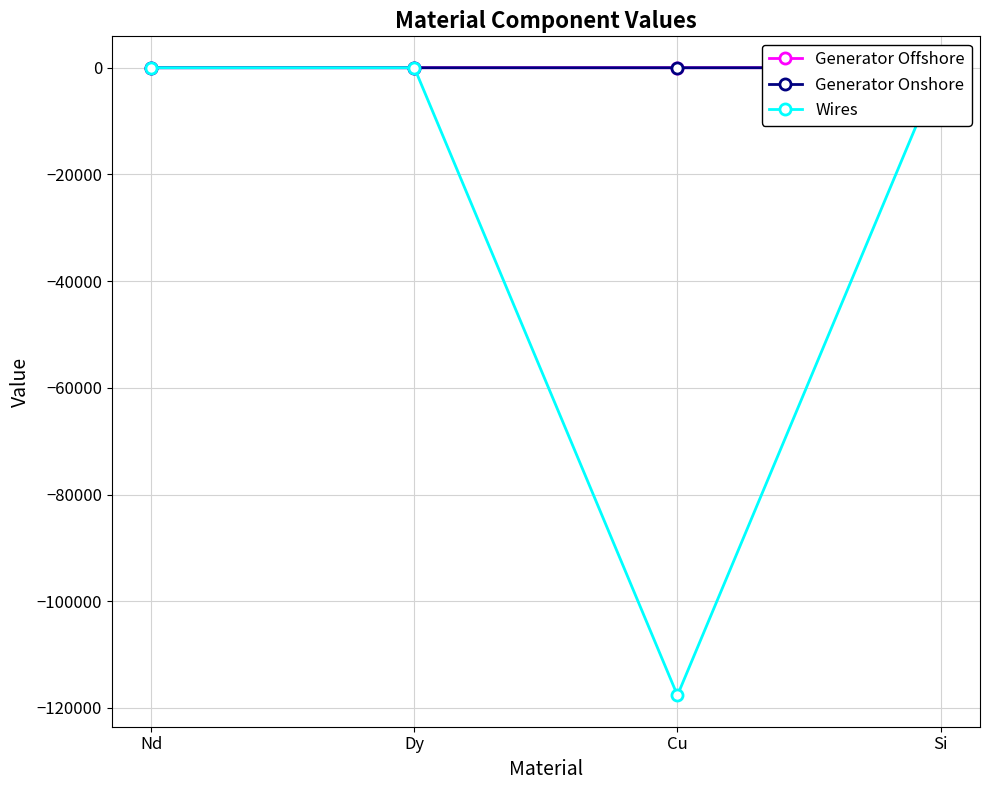

The Wires series shows -117643.4 at Cu. True or false?

True